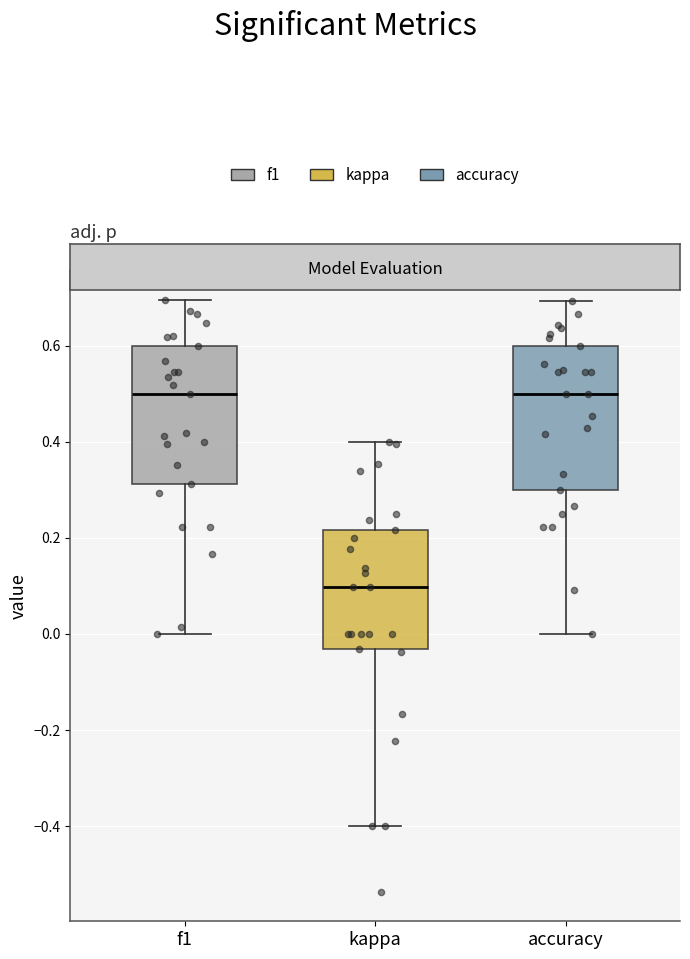

Reading left to right, transcribe this box plot: for each box, give where its median line is, the range the box spans, and where its two whiskers end, as read against the y-axis. The values are not printed on the chart, so give them approximately, as read against the axis.

f1: median 0.50, box 0.32 to 0.60, whiskers 0.00 to 0.70
kappa: median 0.10, box -0.04 to 0.22, whiskers -0.40 to 0.40
accuracy: median 0.50, box 0.30 to 0.60, whiskers 0.00 to 0.70